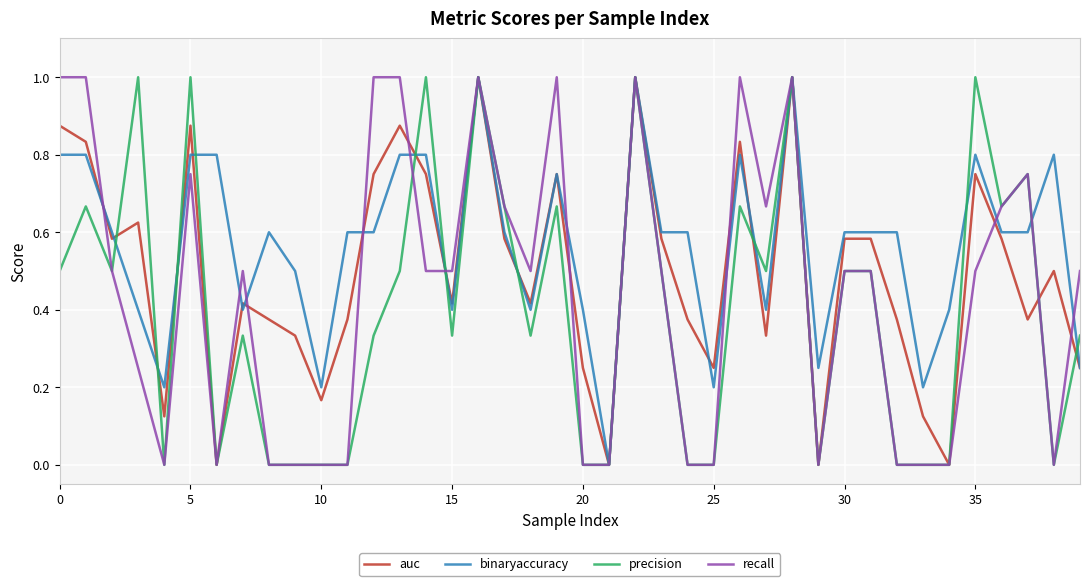

List the series in order of their overall mean, lowest first.

precision, recall, auc, binaryaccuracy